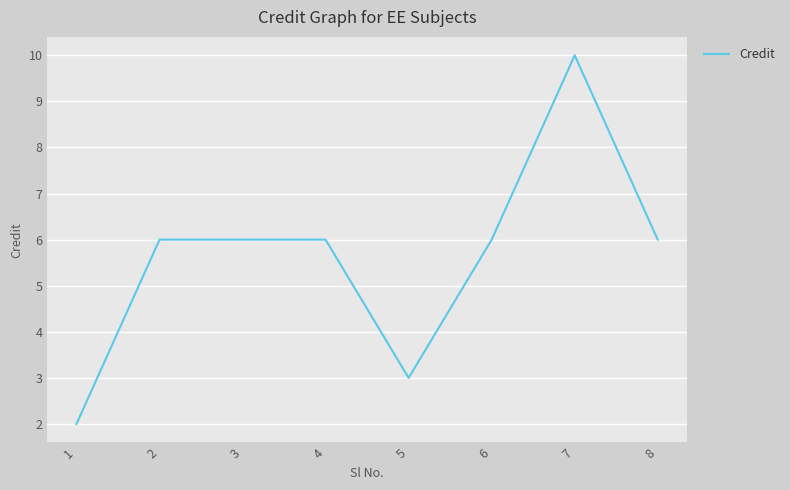

What is the difference between the maximum and second lowest values?

7